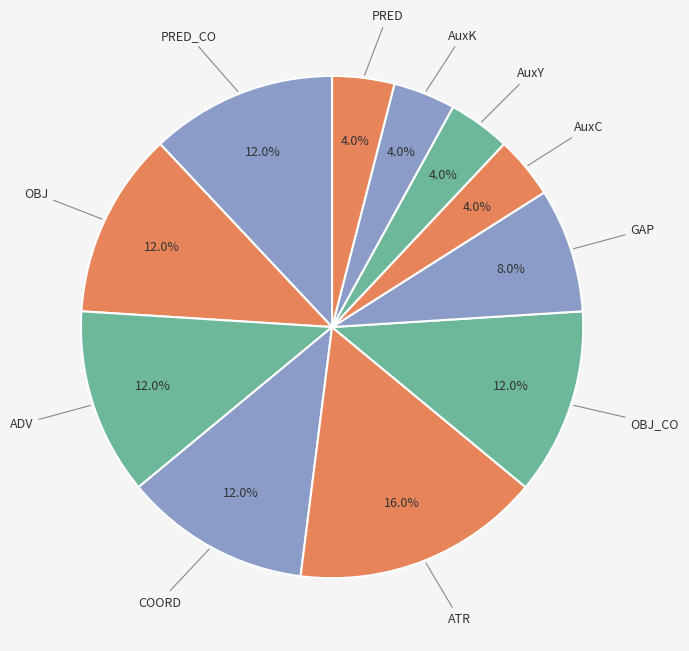

To the nearest percent, what is the combined percentage of COORD and PRED_CO?

24%